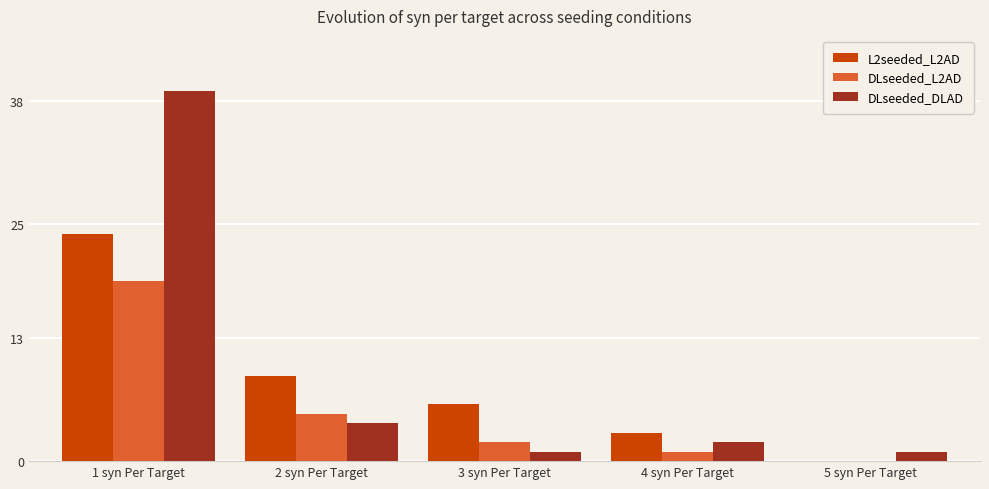

At which category is the sum across all series the highest?

1 syn Per Target